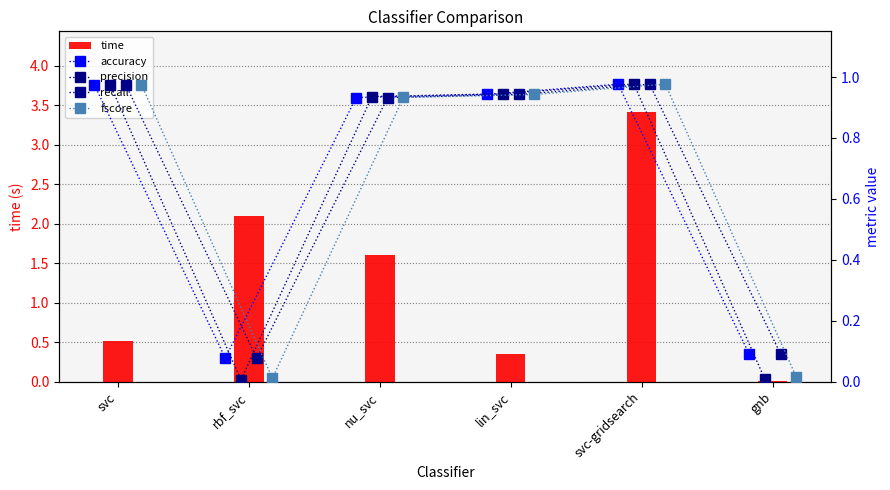

At which label does time first exceed 1?

rbf_svc